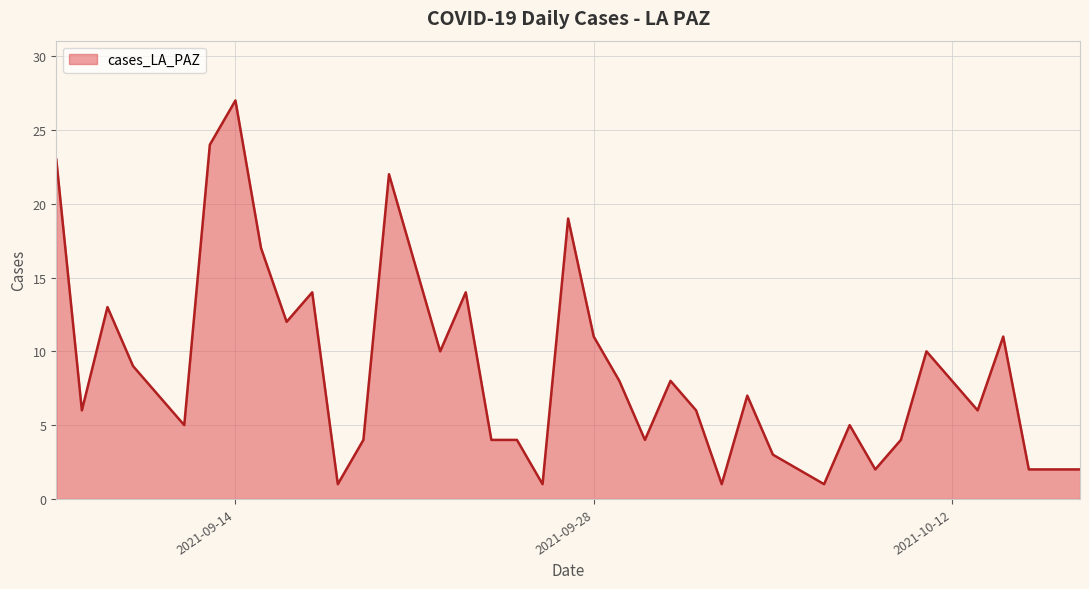

What is the difference between the maximum and minimum values?

26